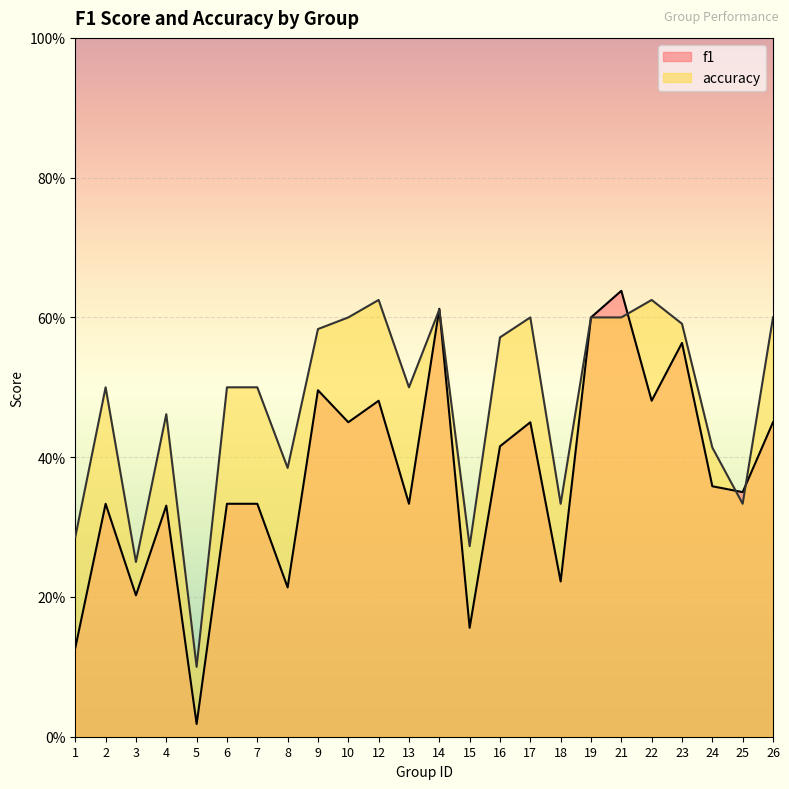

Which series changed the most between 17 and 19?

f1